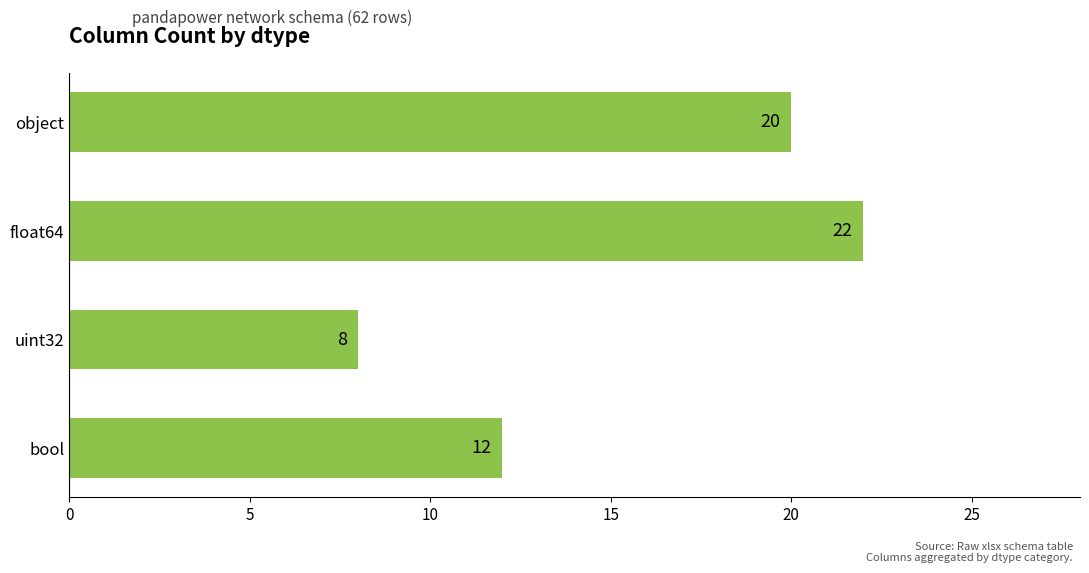

Which has a higher value, uint32 or object?

object